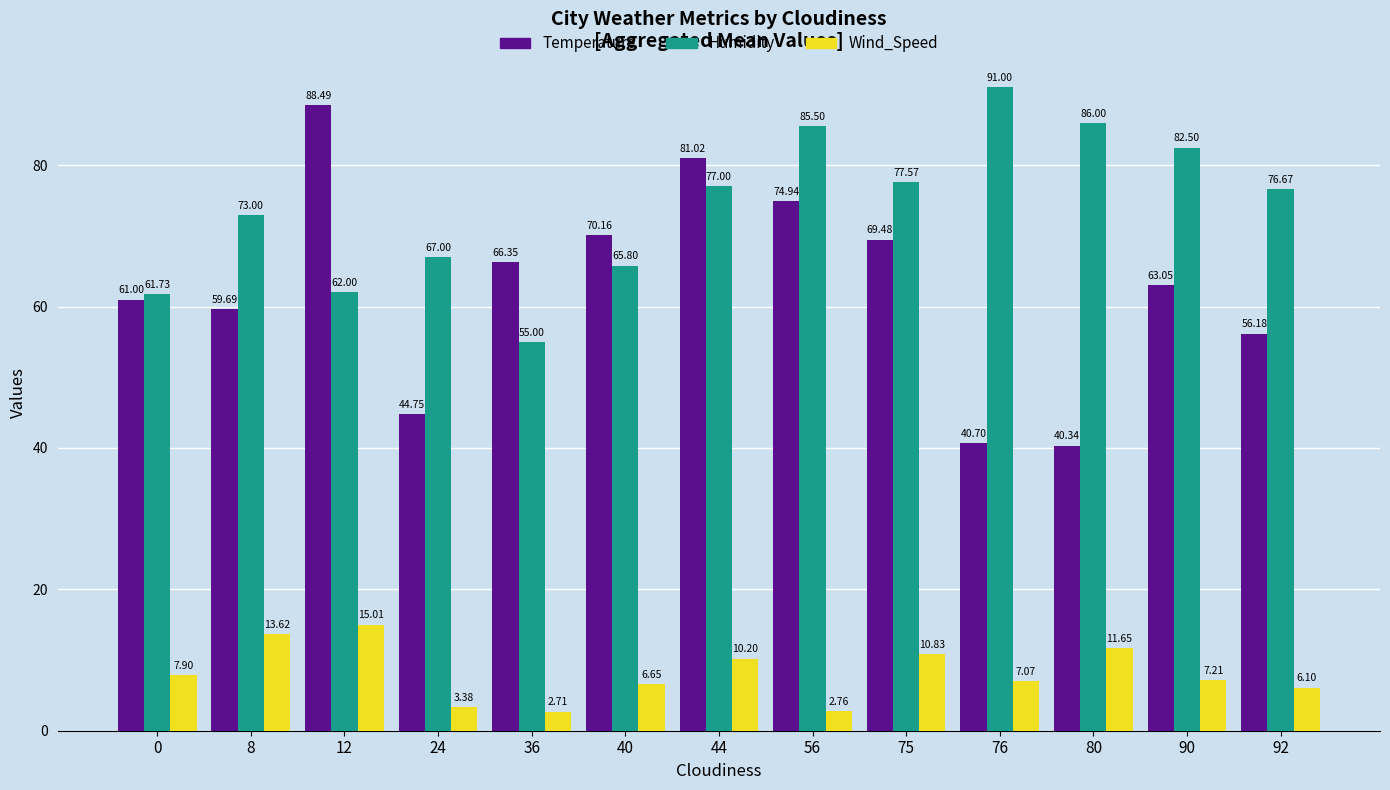

What is the value of the Temperature bar at the 9th from the left?

69.5